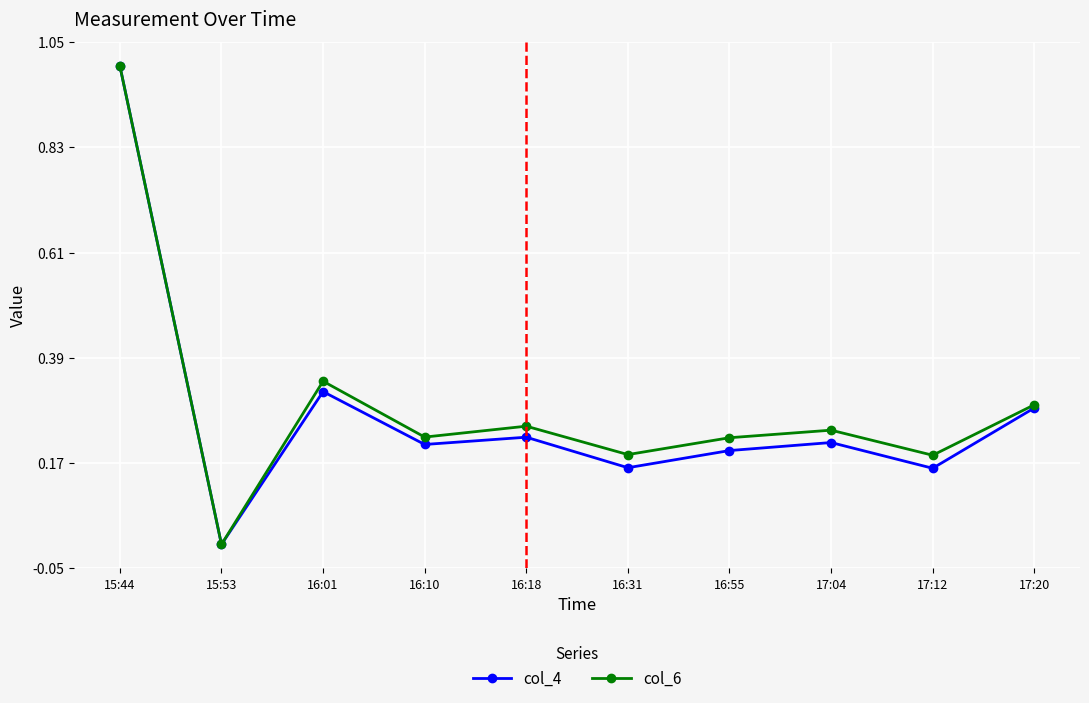

True or false: col_6 has a value of 0.2 at 16:10.

True